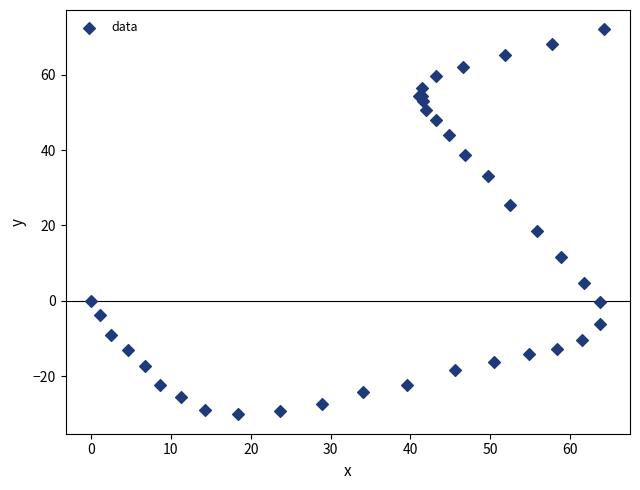

What Y value in the scatter plot is closest to 20?

18.4